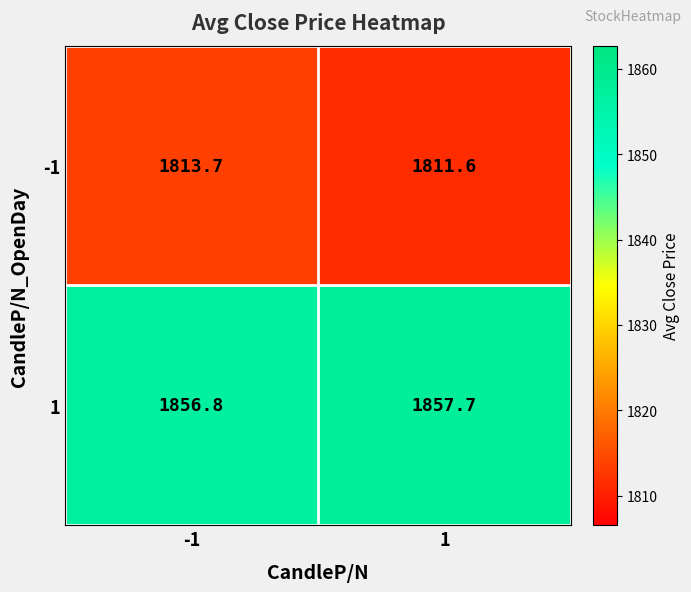

How many data points in 1 are above 1857?

1